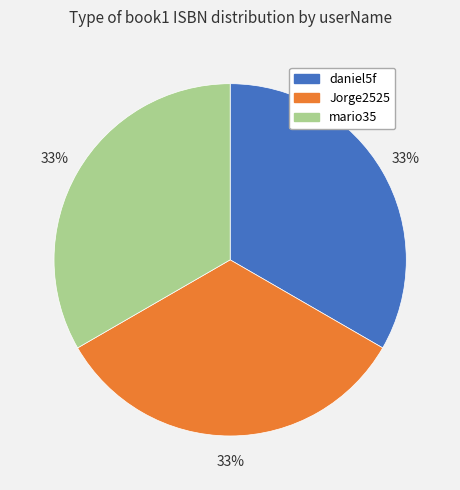

Is the sum of daniel5f and mario35 greater than half?

Yes